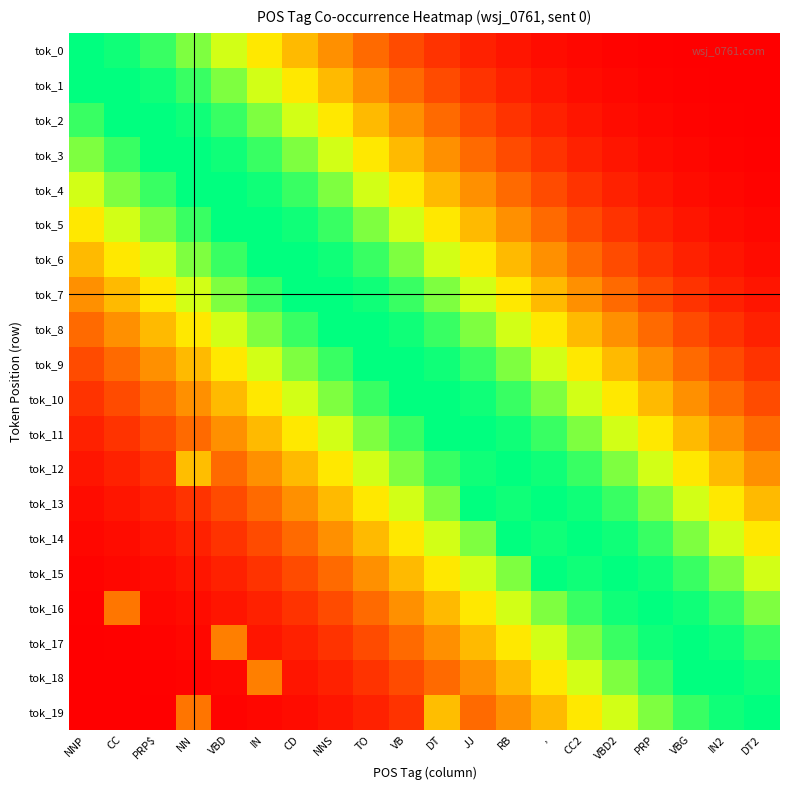

Reading left to right, what are all the values shown in this chart?

tok_0: NNP=100.0	CC=98.0	PRP$=92.3	NN=83.5	VBD=72.6	IN=60.7	CD=48.7	NNS=37.5	TO=27.8	VB=19.8	DT=13.5	JJ=8.9	RB=5.6	,=3.4	CC2=2.0	VBD2=1.1	PRP=0.6	VBG=0.3	IN2=0.2	DT2=0.1
tok_1: NNP=100.0	CC=100.0	PRP$=98.0	NN=92.3	VBD=83.5	IN=72.6	CD=60.7	NNS=48.7	TO=37.5	VB=27.8	DT=19.8	JJ=13.5	RB=8.9	,=5.6	CC2=3.4	VBD2=2.0	PRP=1.1	VBG=0.6	IN2=0.3	DT2=0.2
tok_2: NNP=92.3	CC=100.0	PRP$=100.0	NN=98.0	VBD=92.3	IN=83.5	CD=72.6	NNS=60.7	TO=48.7	VB=37.5	DT=27.8	JJ=19.8	RB=13.5	,=8.9	CC2=5.6	VBD2=3.4	PRP=2.0	VBG=1.1	IN2=0.6	DT2=0.3
tok_3: NNP=83.5	CC=92.3	PRP$=100.0	NN=100.0	VBD=98.0	IN=92.3	CD=83.5	NNS=72.6	TO=60.7	VB=48.7	DT=37.5	JJ=27.8	RB=19.8	,=13.5	CC2=8.9	VBD2=5.6	PRP=3.4	VBG=2.0	IN2=1.1	DT2=0.6
tok_4: NNP=72.6	CC=83.5	PRP$=92.3	NN=100.0	VBD=100.0	IN=98.0	CD=92.3	NNS=83.5	TO=72.6	VB=60.7	DT=48.7	JJ=37.5	RB=27.8	,=19.8	CC2=13.5	VBD2=8.9	PRP=5.6	VBG=3.4	IN2=2.0	DT2=1.1
tok_5: NNP=60.7	CC=72.6	PRP$=83.5	NN=92.3	VBD=100.0	IN=100.0	CD=98.0	NNS=92.3	TO=83.5	VB=72.6	DT=60.7	JJ=48.7	RB=37.5	,=27.8	CC2=19.8	VBD2=13.5	PRP=8.9	VBG=5.6	IN2=3.4	DT2=2.0
tok_6: NNP=48.7	CC=60.7	PRP$=72.6	NN=83.5	VBD=92.3	IN=100.0	CD=100.0	NNS=98.0	TO=92.3	VB=83.5	DT=72.6	JJ=60.7	RB=48.7	,=37.5	CC2=27.8	VBD2=19.8	PRP=13.5	VBG=8.9	IN2=5.6	DT2=3.4
tok_7: NNP=37.5	CC=48.7	PRP$=60.7	NN=72.6	VBD=83.5	IN=92.3	CD=100.0	NNS=100.0	TO=98.0	VB=92.3	DT=83.5	JJ=72.6	RB=60.7	,=48.7	CC2=37.5	VBD2=27.8	PRP=19.8	VBG=13.5	IN2=8.9	DT2=5.6
tok_8: NNP=27.8	CC=37.5	PRP$=48.7	NN=60.7	VBD=72.6	IN=83.5	CD=92.3	NNS=100.0	TO=100.0	VB=98.0	DT=92.3	JJ=83.5	RB=72.6	,=60.7	CC2=48.7	VBD2=37.5	PRP=27.8	VBG=19.8	IN2=13.5	DT2=8.9
tok_9: NNP=19.8	CC=27.8	PRP$=37.5	NN=48.7	VBD=60.7	IN=72.6	CD=83.5	NNS=92.3	TO=100.0	VB=100.0	DT=98.0	JJ=92.3	RB=83.5	,=72.6	CC2=60.7	VBD2=48.7	PRP=37.5	VBG=27.8	IN2=19.8	DT2=13.5
tok_10: NNP=13.5	CC=19.8	PRP$=27.8	NN=37.5	VBD=48.7	IN=60.7	CD=72.6	NNS=83.5	TO=92.3	VB=100.0	DT=100.0	JJ=98.0	RB=92.3	,=83.5	CC2=72.6	VBD2=60.7	PRP=48.7	VBG=37.5	IN2=27.8	DT2=19.8
tok_11: NNP=8.9	CC=13.5	PRP$=19.8	NN=27.8	VBD=37.5	IN=48.7	CD=60.7	NNS=72.6	TO=83.5	VB=92.3	DT=100.0	JJ=100.0	RB=98.0	,=92.3	CC2=83.5	VBD2=72.6	PRP=60.7	VBG=48.7	IN2=37.5	DT2=27.8
tok_12: NNP=5.6	CC=8.9	PRP$=13.5	NN=49.8	VBD=27.8	IN=37.5	CD=48.7	NNS=60.7	TO=72.6	VB=83.5	DT=92.3	JJ=98.0	RB=100.0	,=98.0	CC2=92.3	VBD2=83.5	PRP=72.6	VBG=60.7	IN2=48.7	DT2=37.5
tok_13: NNP=3.4	CC=5.6	PRP$=8.9	NN=13.5	VBD=19.8	IN=27.8	CD=37.5	NNS=48.7	TO=60.7	VB=72.6	DT=83.5	JJ=100.0	RB=98.0	,=100.0	CC2=98.0	VBD2=92.3	PRP=83.5	VBG=72.6	IN2=60.7	DT2=48.7
tok_14: NNP=2.0	CC=3.4	PRP$=5.6	NN=8.9	VBD=13.5	IN=19.8	CD=27.8	NNS=37.5	TO=48.7	VB=60.7	DT=72.6	JJ=83.5	RB=100.0	,=98.0	CC2=100.0	VBD2=98.0	PRP=92.3	VBG=83.5	IN2=72.6	DT2=60.7
tok_15: NNP=1.1	CC=2.0	PRP$=3.4	NN=5.6	VBD=8.9	IN=13.5	CD=19.8	NNS=27.8	TO=37.5	VB=48.7	DT=60.7	JJ=72.6	RB=83.5	,=100.0	CC2=98.0	VBD2=100.0	PRP=98.0	VBG=92.3	IN2=83.5	DT2=72.6
tok_16: NNP=0.6	CC=31.1	PRP$=2.0	NN=3.4	VBD=5.6	IN=8.9	CD=13.5	NNS=19.8	TO=27.8	VB=37.5	DT=48.7	JJ=60.7	RB=72.6	,=83.5	CC2=92.3	VBD2=98.0	PRP=100.0	VBG=98.0	IN2=92.3	DT2=83.5
tok_17: NNP=0.3	CC=0.6	PRP$=1.1	NN=2.0	VBD=33.4	IN=5.6	CD=8.9	NNS=13.5	TO=19.8	VB=27.8	DT=37.5	JJ=48.7	RB=60.7	,=72.6	CC2=83.5	VBD2=92.3	PRP=98.0	VBG=100.0	IN2=98.0	DT2=92.3
tok_18: NNP=0.2	CC=0.3	PRP$=0.6	NN=1.1	VBD=2.0	IN=33.4	CD=5.6	NNS=8.9	TO=13.5	VB=19.8	DT=27.8	JJ=37.5	RB=48.7	,=60.7	CC2=72.6	VBD2=83.5	PRP=92.3	VBG=100.0	IN2=100.0	DT2=98.0
tok_19: NNP=0.1	CC=0.2	PRP$=0.3	NN=30.6	VBD=1.1	IN=2.0	CD=3.4	NNS=5.6	TO=8.9	VB=13.5	DT=49.8	JJ=27.8	RB=37.5	,=48.7	CC2=60.7	VBD2=72.6	PRP=83.5	VBG=92.3	IN2=98.0	DT2=100.0